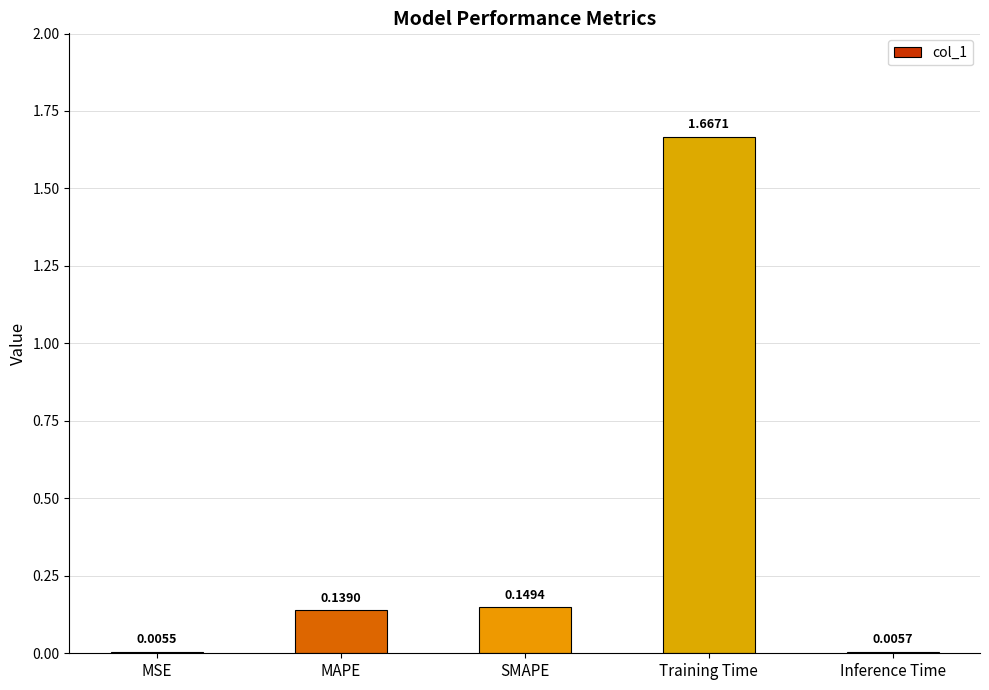

Where is the data nearest to the value 0?

MSE